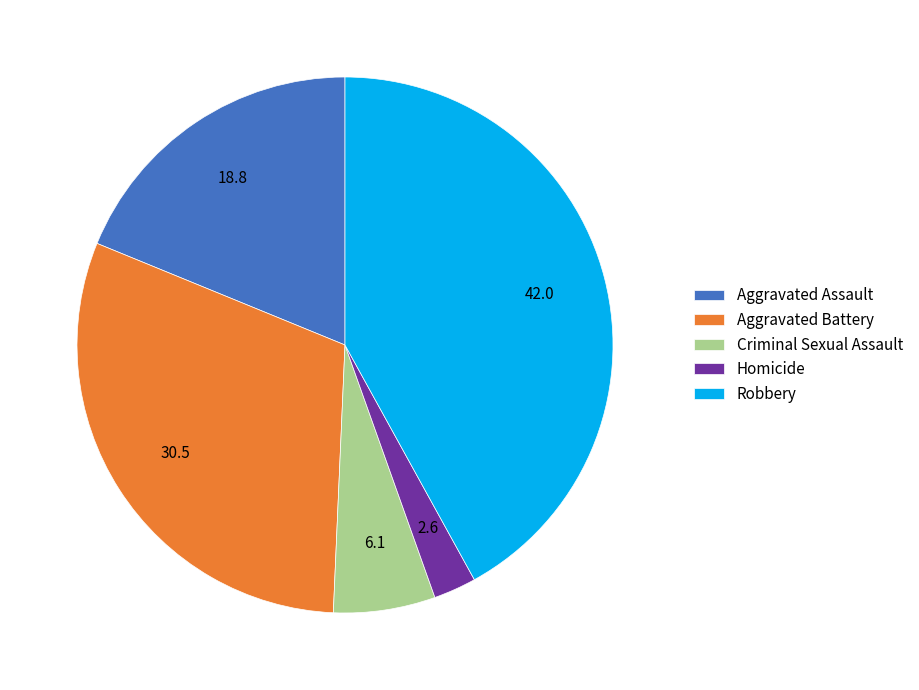

Which slice is the smallest?

Homicide